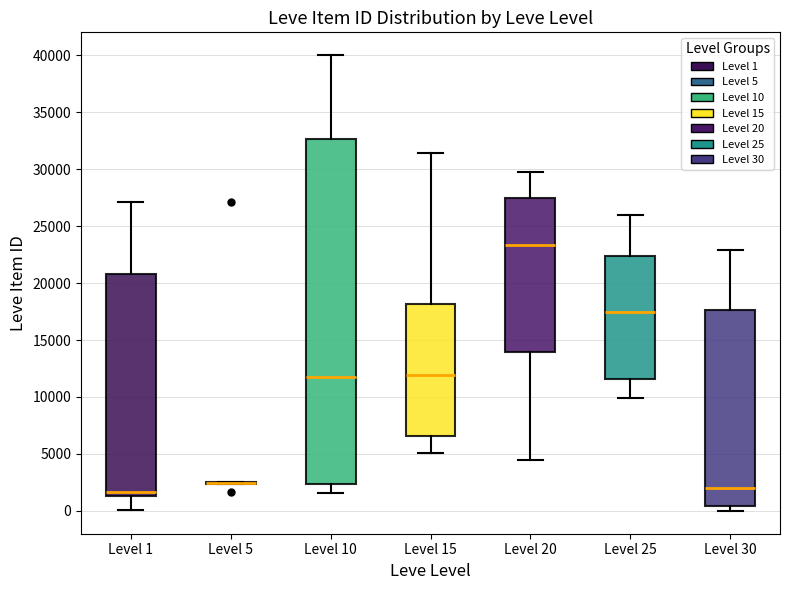

Reading left to right, read every box against the y-axis: the position of its median line, the range the box covers, and the ends of its whiskers. The values are not printed on the chart, so give them approximately, as read against the axis.

Level 1: median 1500 (just above the box's lower edge), box 1500 to 21000, whiskers 0 to 27000
Level 5: box collapsed to a line at 2500, whiskers 2500 to 2500
Level 10: median 11500, box 2500 to 32500, whiskers 1500 to 40000
Level 15: median 12000, box 6500 to 18000, whiskers 5000 to 31500
Level 20: median 23500, box 14000 to 27500, whiskers 4500 to 29500
Level 25: median 17500, box 11500 to 22500, whiskers 10000 to 26000
Level 30: median 2000, box 500 to 17500, whiskers 0 to 23000